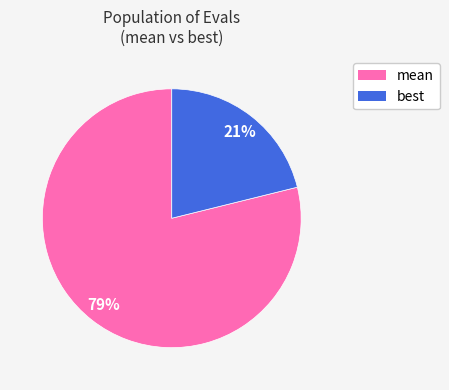

Does any single category account for the majority?

Yes